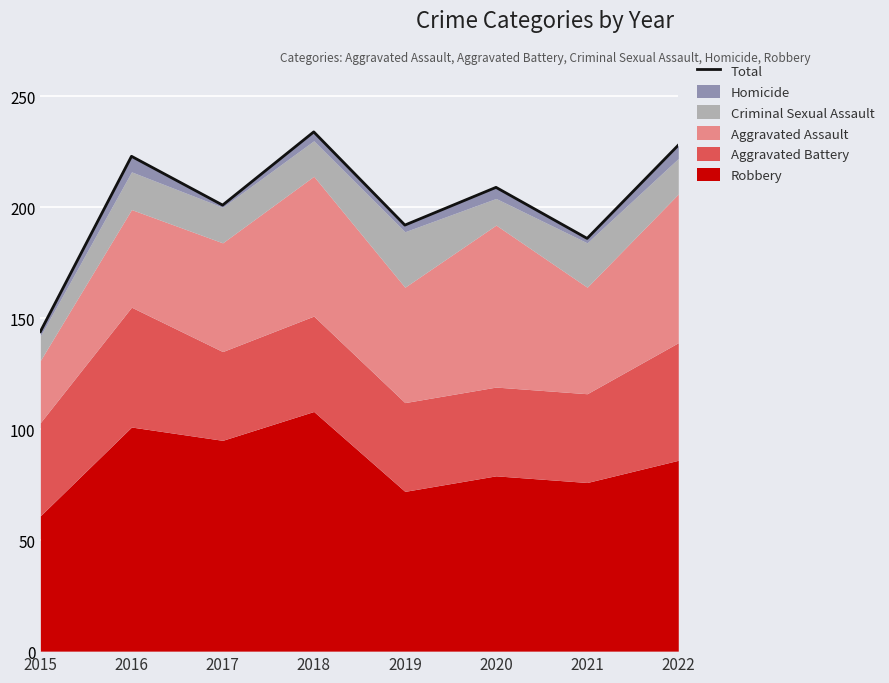

Which has a higher value, 2021 or 2020?

2020